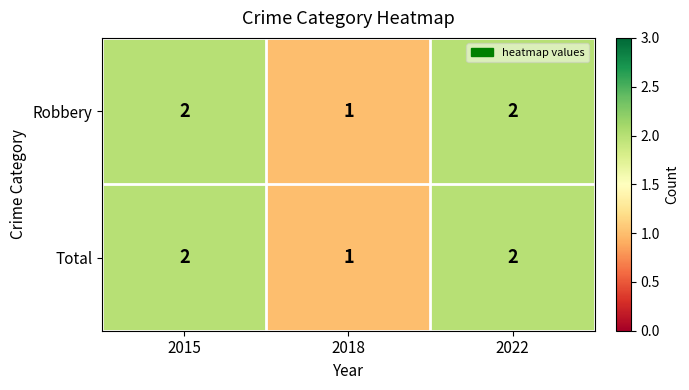

How many Robbery values are between 1 and 2?

3